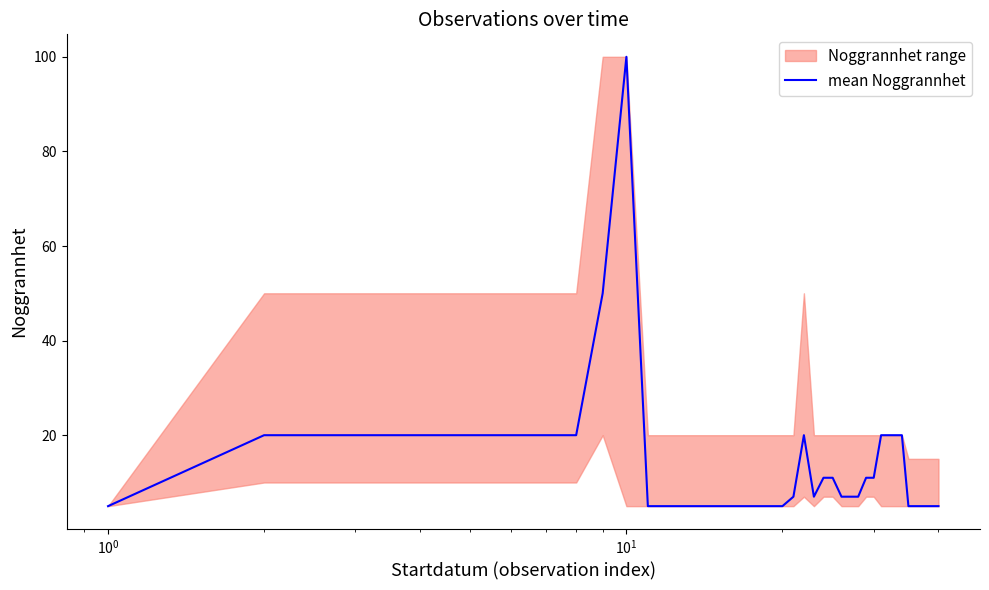

What is the sum of all values?

554